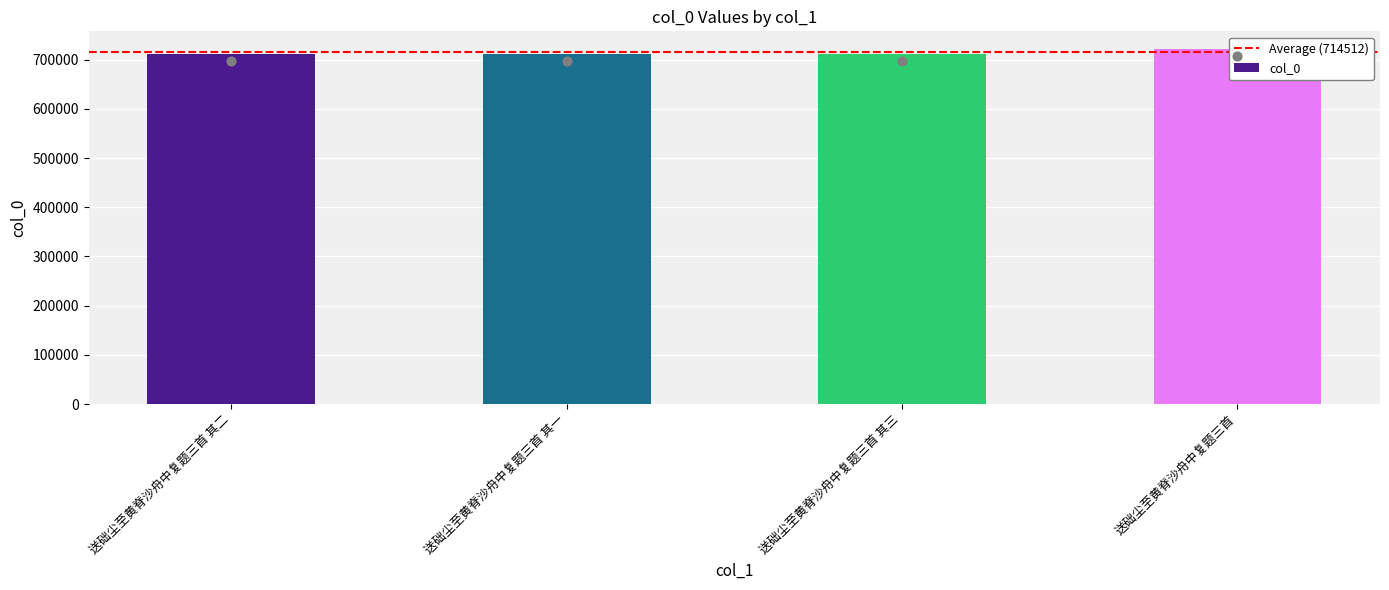

Between 送础尘至黄脊沙舟中复题三首 其三 and 送础尘至黄脊沙舟中复题三首, which is larger?

送础尘至黄脊沙舟中复题三首